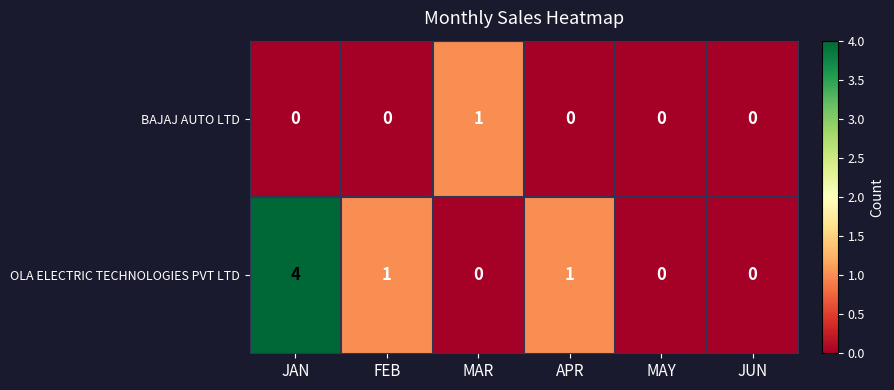

Which category has the highest value in the OLA ELECTRIC TECHNOLOGIES PVT LTD series?

JAN